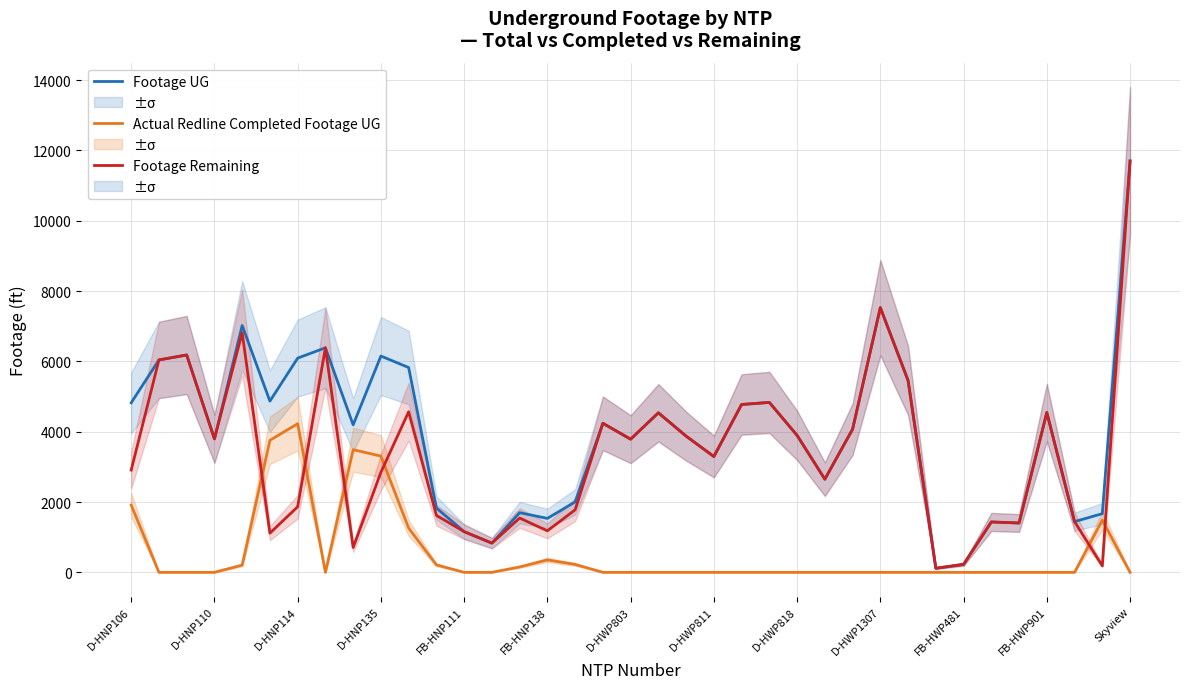

How many values in the Footage UG series are below 4071?

18